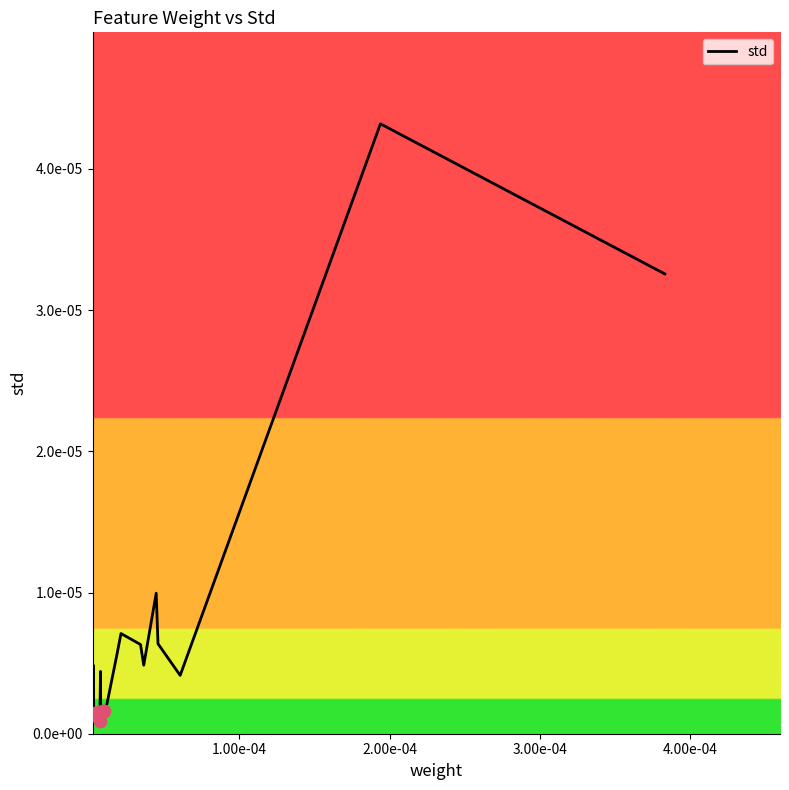

Does the chart have visible grid lines?

No